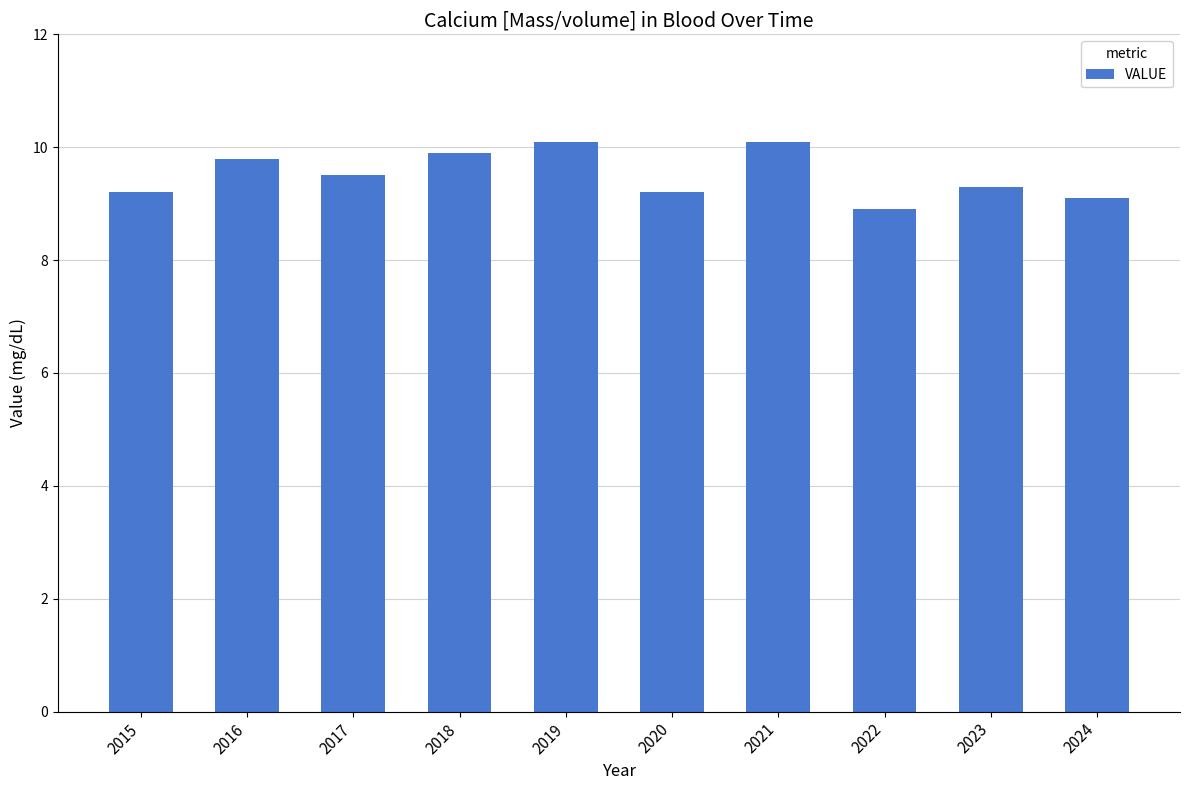

What is the change in value from 2017 to 2019?

+0.6